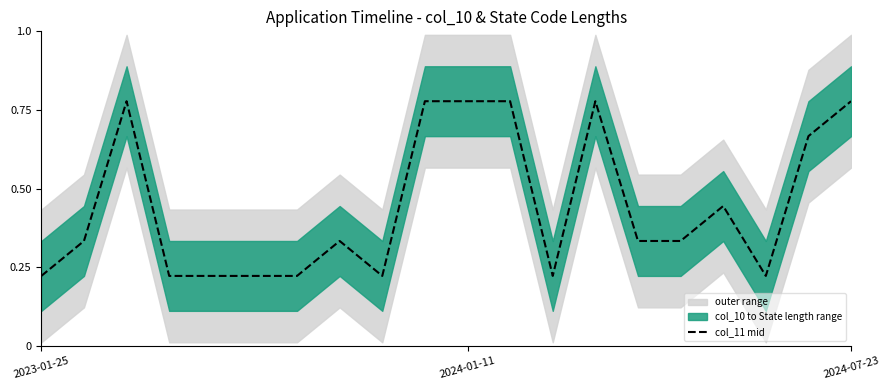

What value does the data have at 7?

0.3